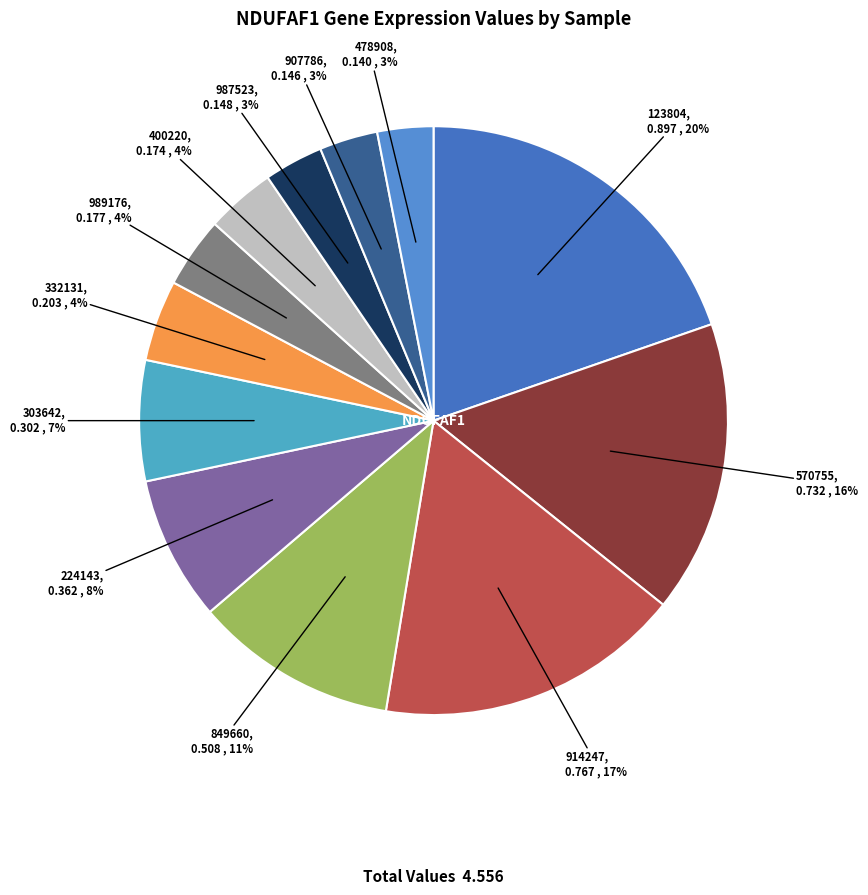

How many slices are in this pie chart?

12